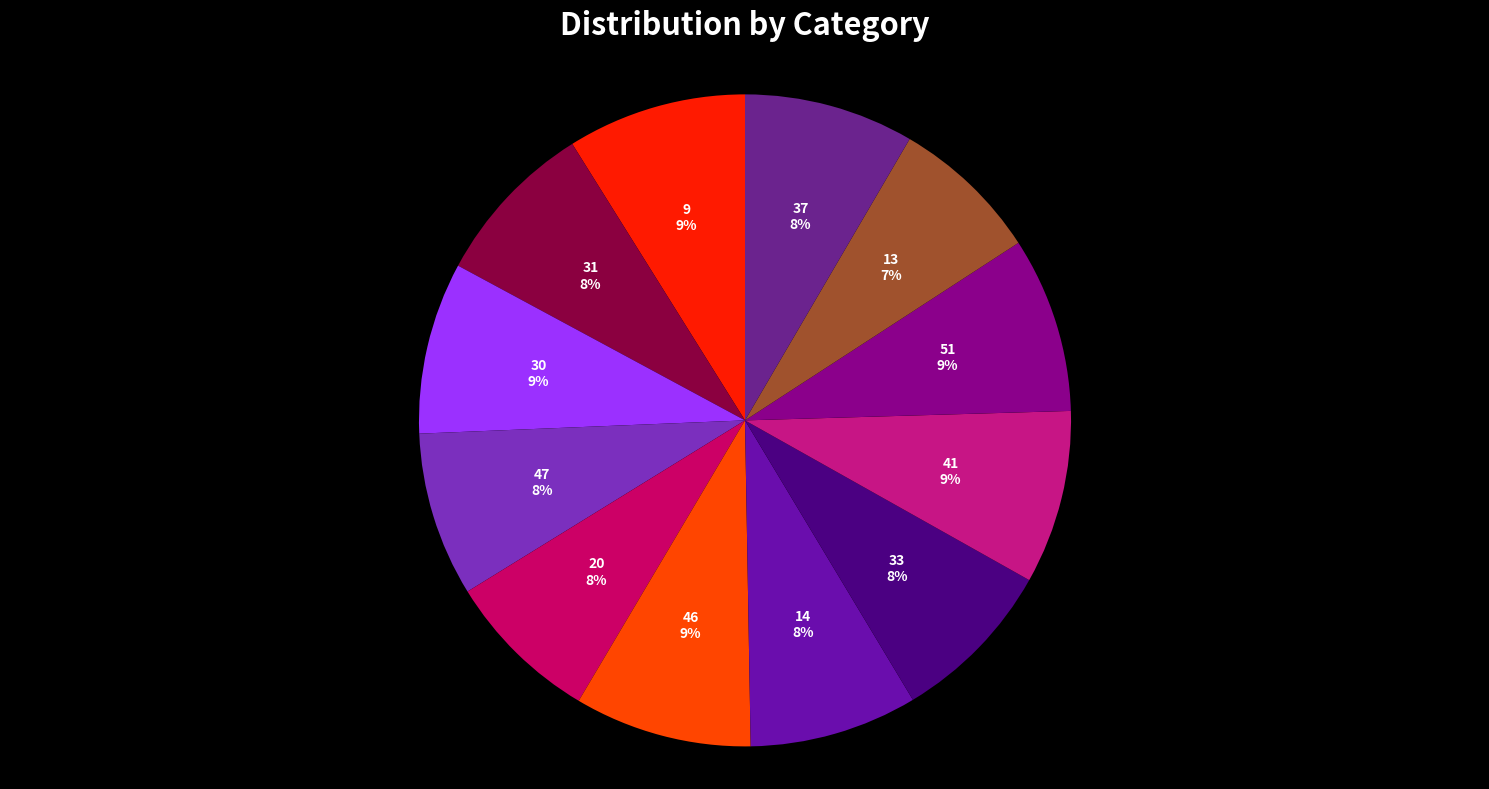

To the nearest percent, what is the average slice percentage?

8%